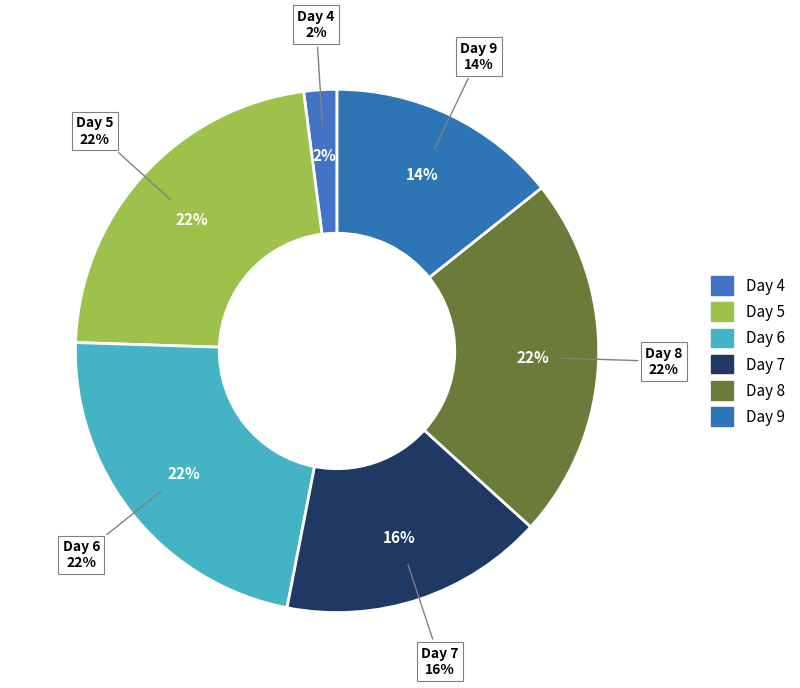

Which slice is the smallest?

4